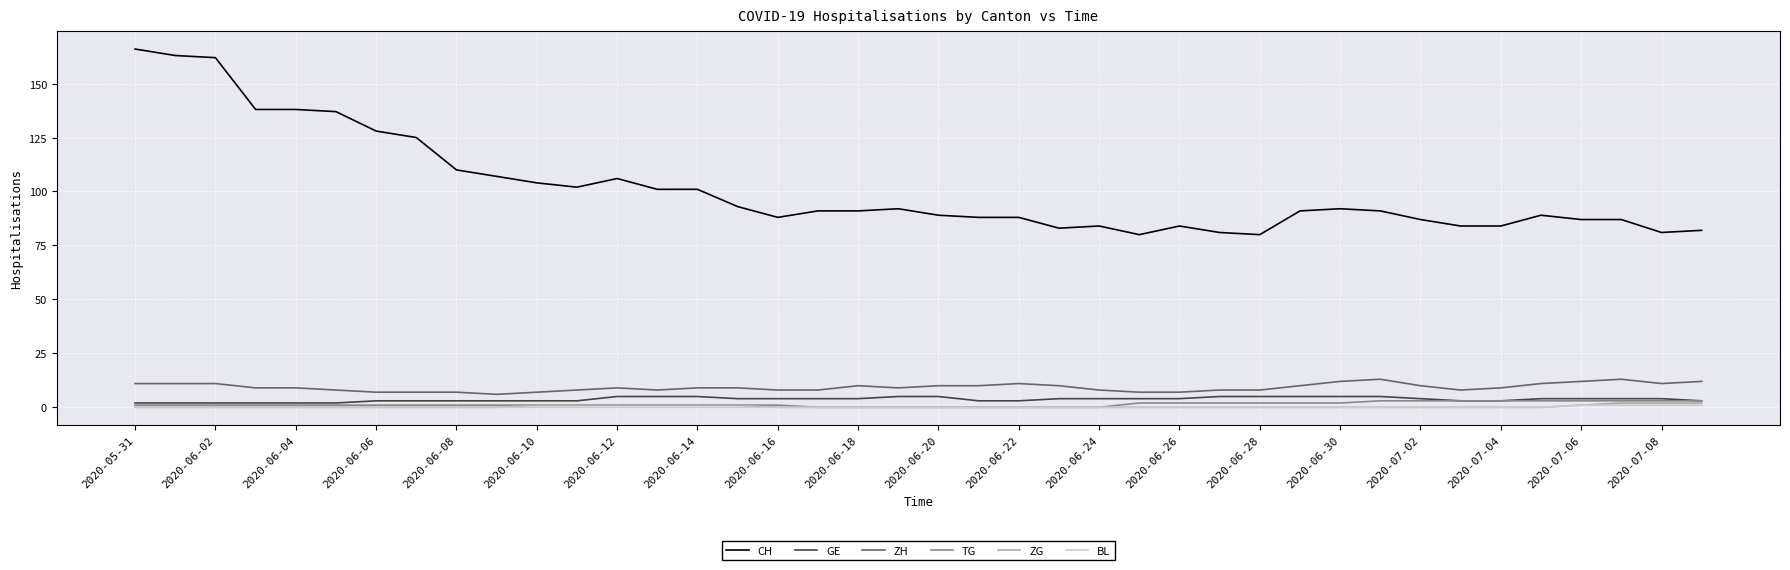

True or false: CH and BL cross at least once.

False